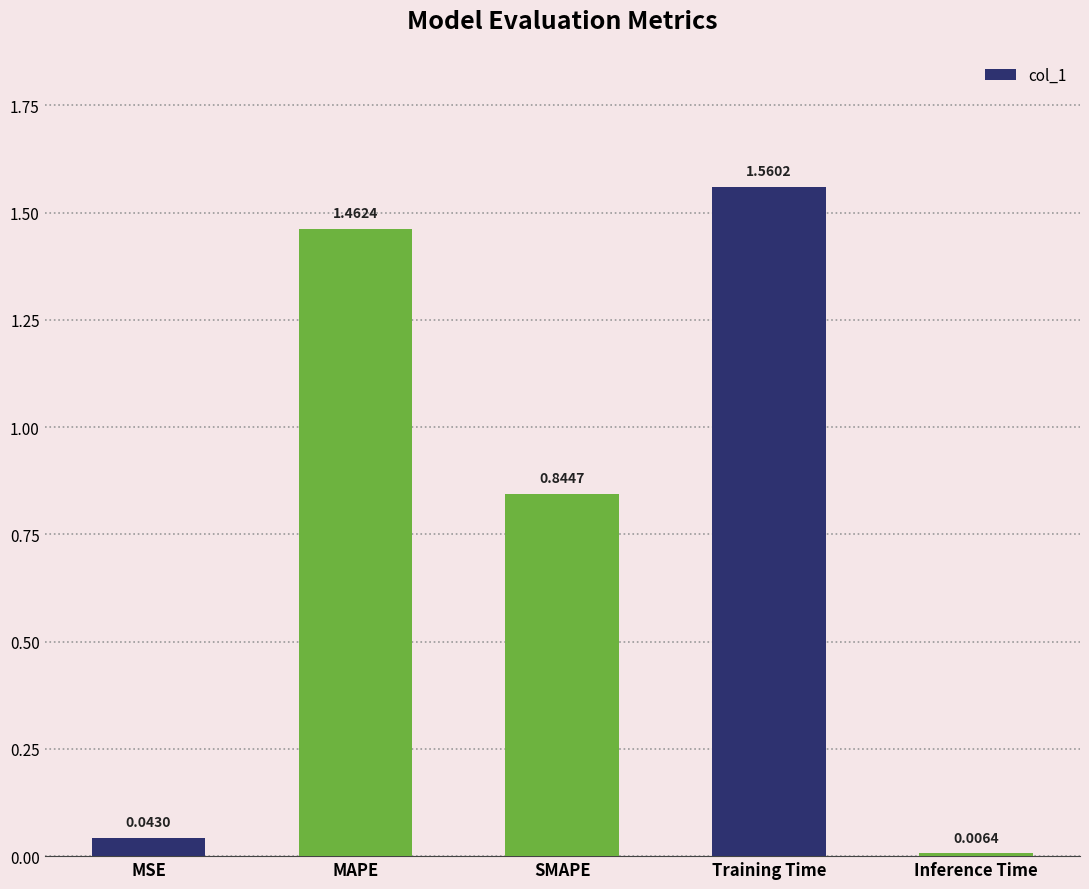

Which label corresponds to the largest value in the chart?

Training Time